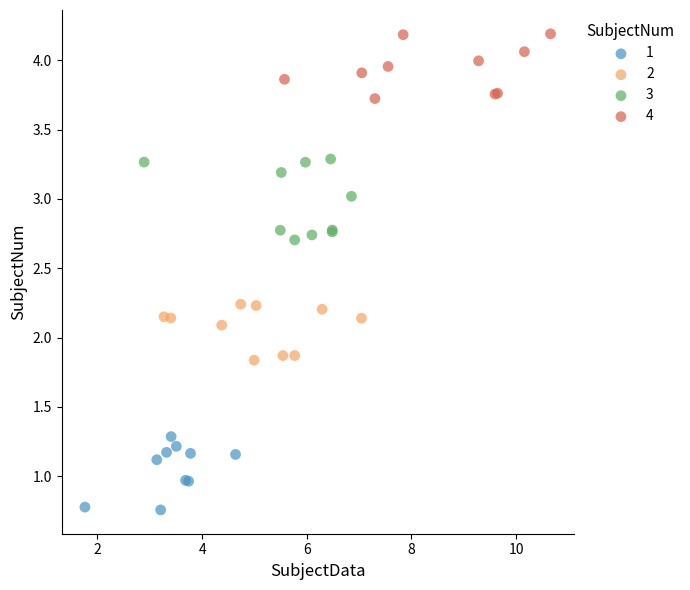

Which series contains the lowest Y value?

1